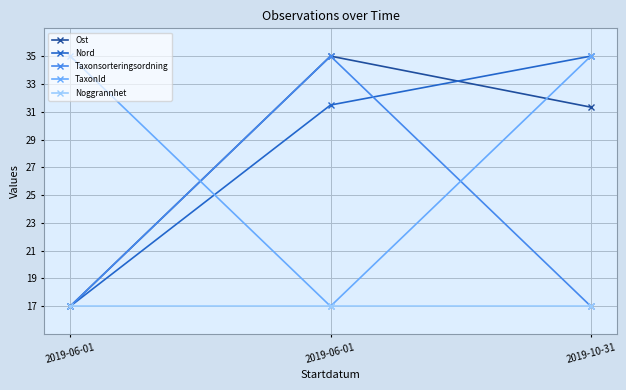

Reading left to right, what are all the values shown in this chart?

Ost: 2019-06-01=17.0	2019-06-01=35.0	2019-10-31=31.3
Nord: 2019-06-01=17.0	2019-06-01=31.5	2019-10-31=35.0
Taxonsorteringsordning: 2019-06-01=17.0	2019-06-01=35.0	2019-10-31=17.0
TaxonId: 2019-06-01=35.0	2019-06-01=17.0	2019-10-31=35.0
Noggrannhet: 2019-06-01=17.0	2019-06-01=17.0	2019-10-31=17.0